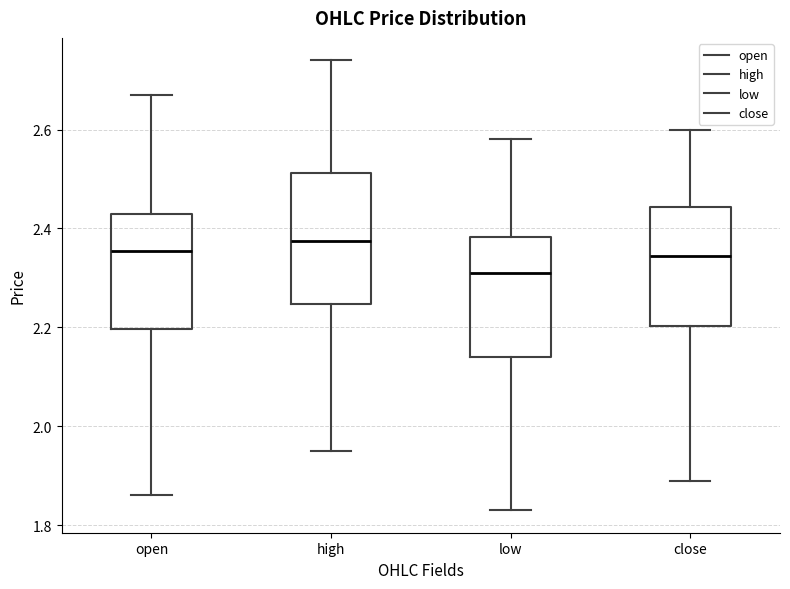

Reading left to right, read every box against the y-axis: the position of its median line, the range the box covers, and the ends of its whiskers. The values are not printed on the chart, so give them approximately, as read against the axis.

open: median 2.36, box 2.20 to 2.44, whiskers 1.86 to 2.68
high: median 2.38, box 2.24 to 2.52, whiskers 1.96 to 2.74
low: median 2.32, box 2.14 to 2.38, whiskers 1.84 to 2.58
close: median 2.34, box 2.20 to 2.44, whiskers 1.90 to 2.60